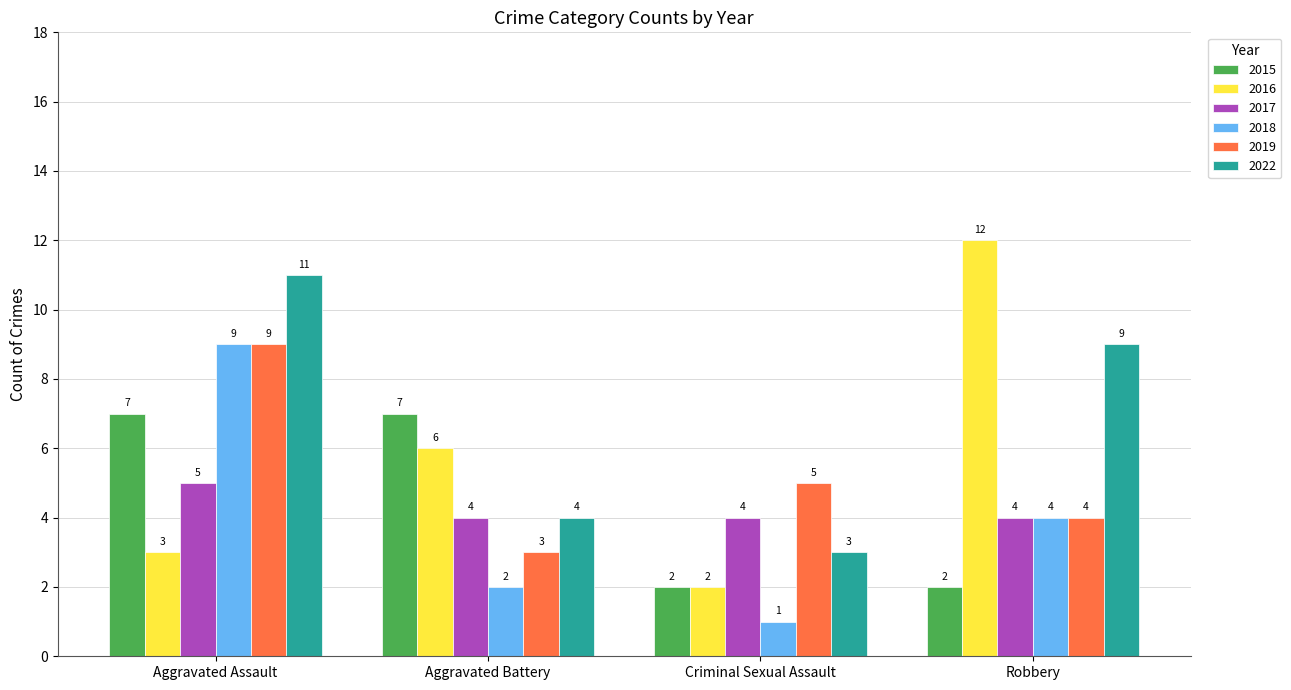

How many 2018 values are between 2 and 9?

3